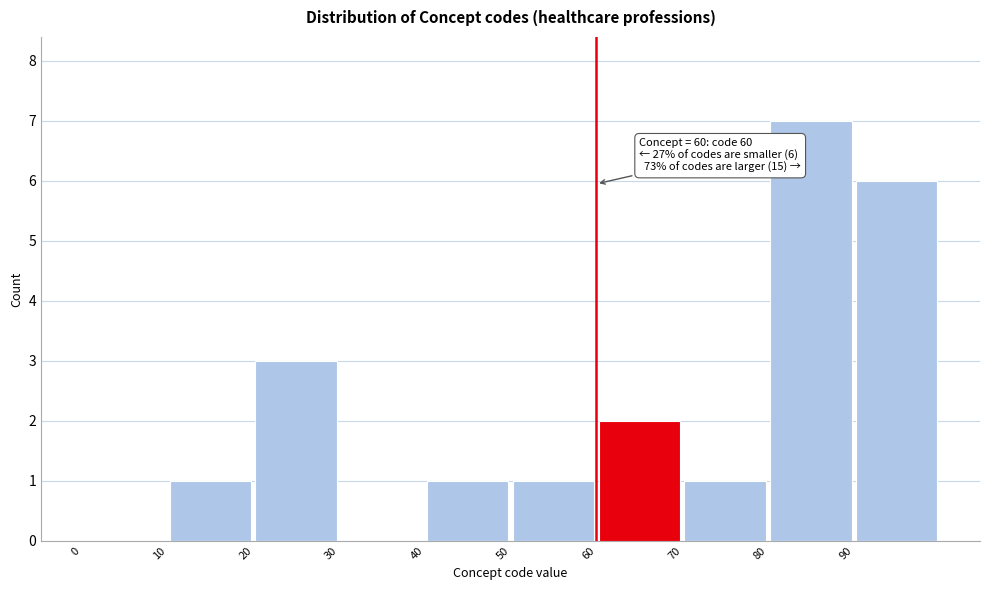

Which range on the x-axis has the tallest bar?

80 to 90